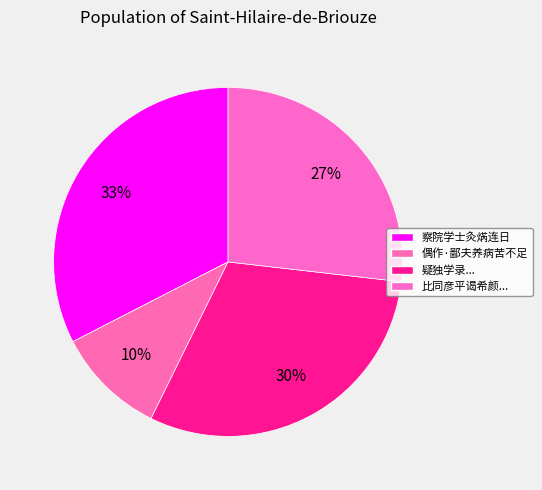

Which category has the biggest portion of the pie?

察院学士灸焫连日戏作鄙句